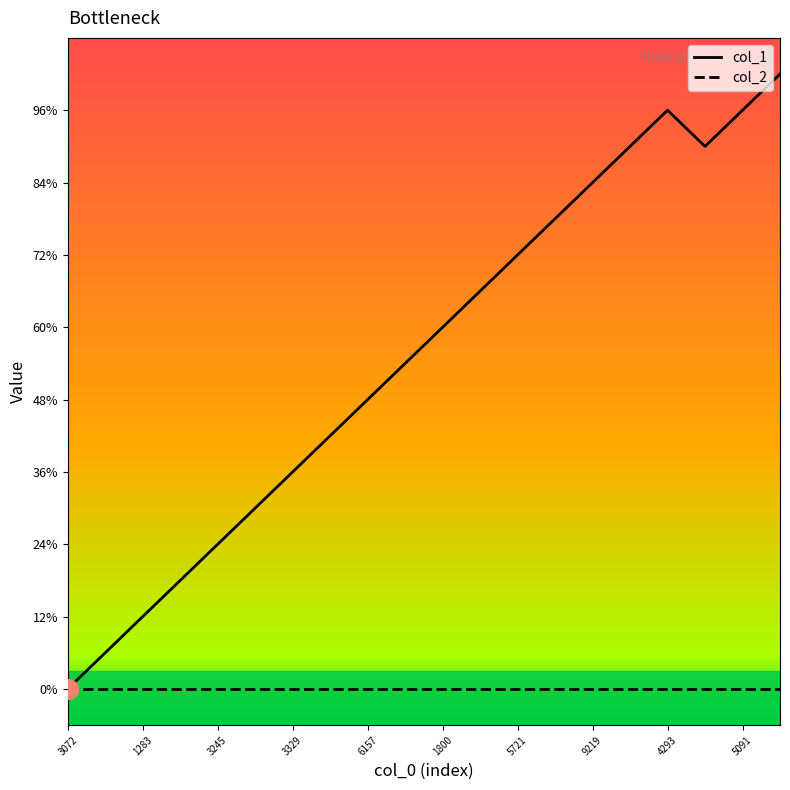

What are all the series names shown in the legend?

col_1, col_2